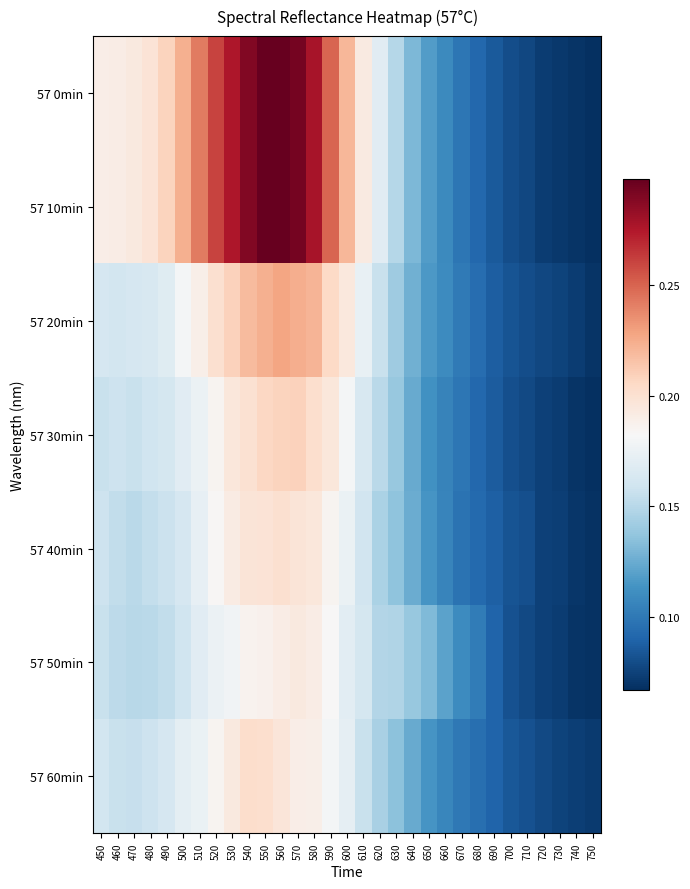

At which category does the chart reach its peak across all series?

560